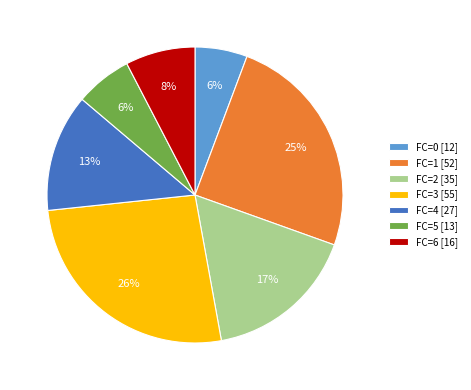

To the nearest percent, what percentage of the pie is FC=5 [13]?

6%